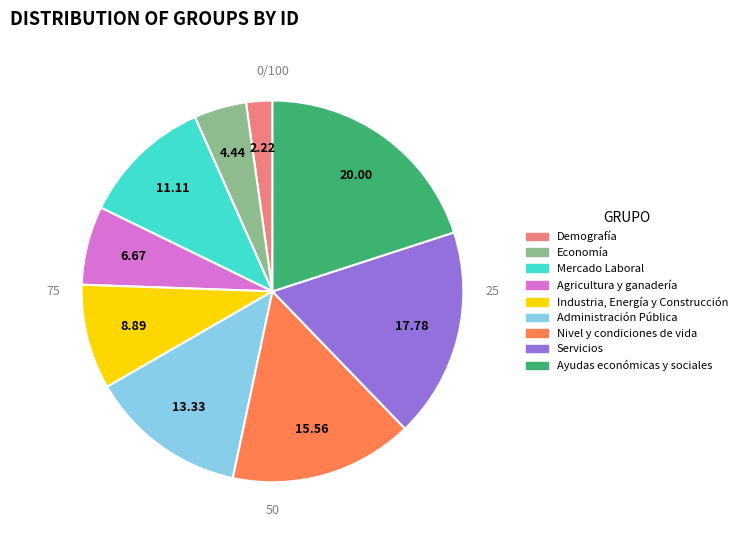

What is the change in value from Demografía to Administración Pública?

+5